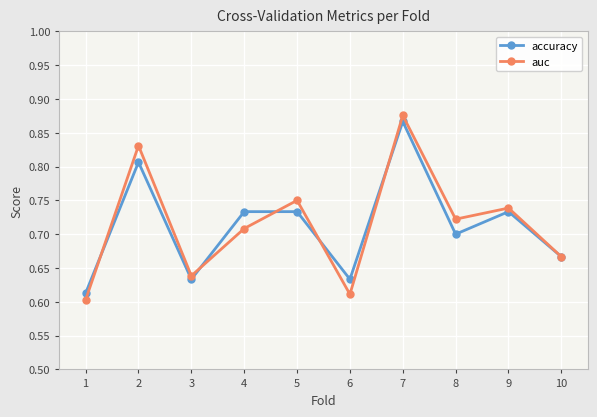

Which series has the largest range (max minus min)?

auc